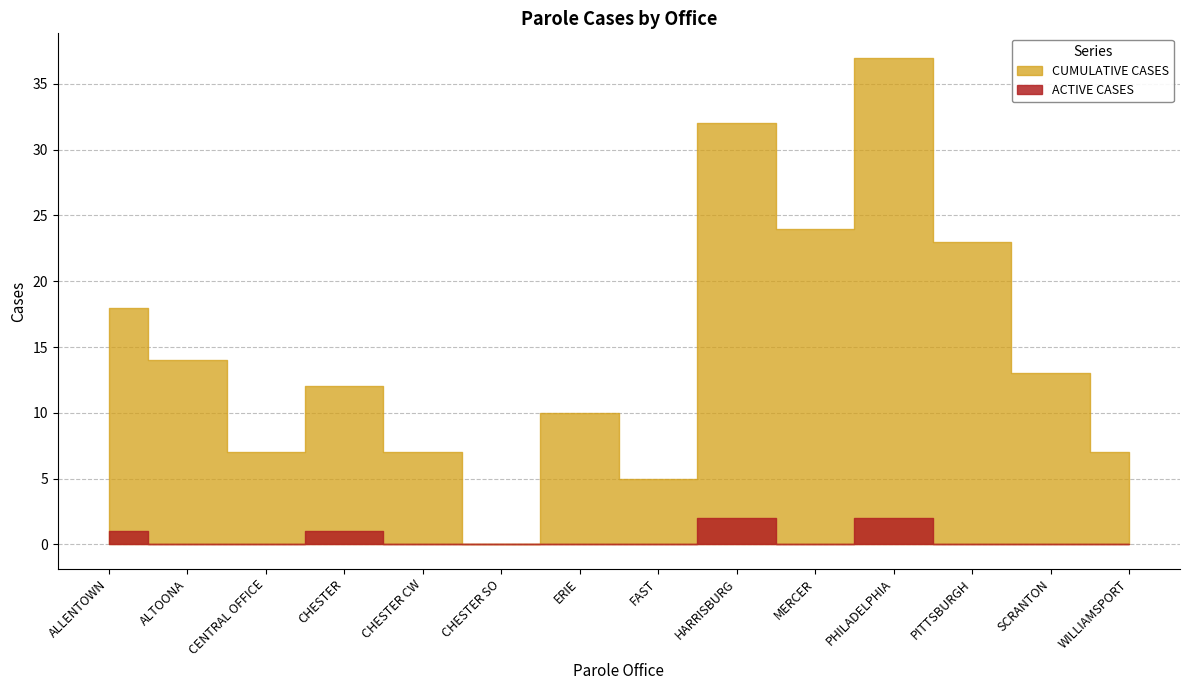

What is the difference between the maximum and minimum values in the ACTIVE CASES series?

2